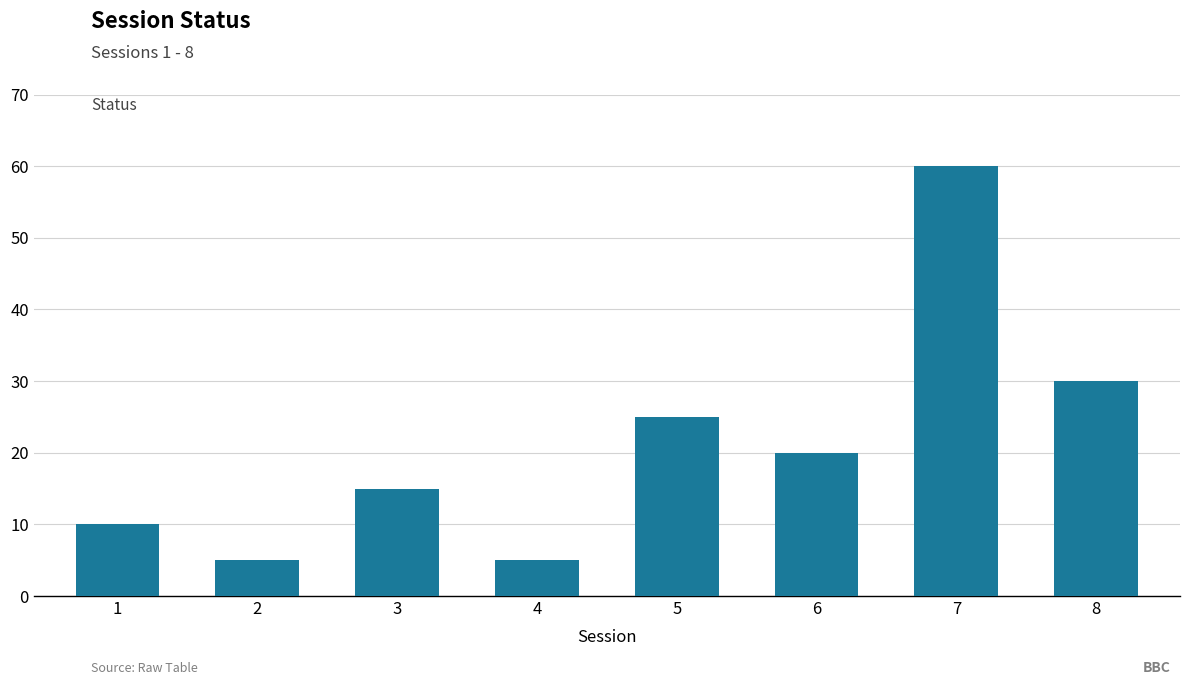

What is the value of the 5th bar from the left?

25